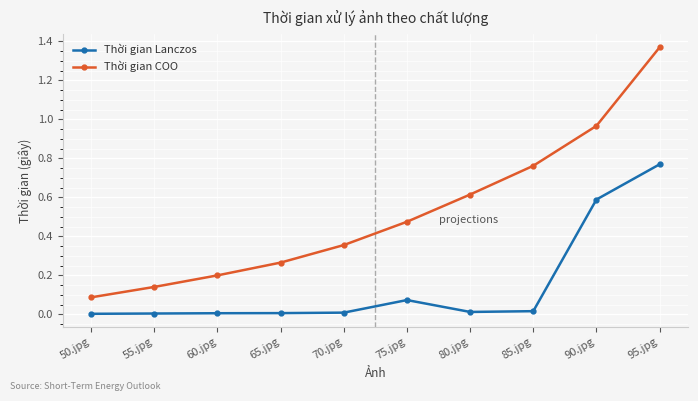

True or false: Thời gian COO has a value of 0.2 at 55.jpg.

False